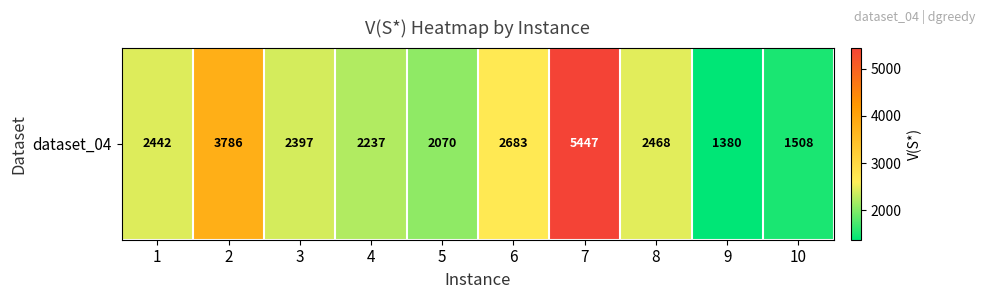

What is the approximate value at 8, to the nearest 10?

2470